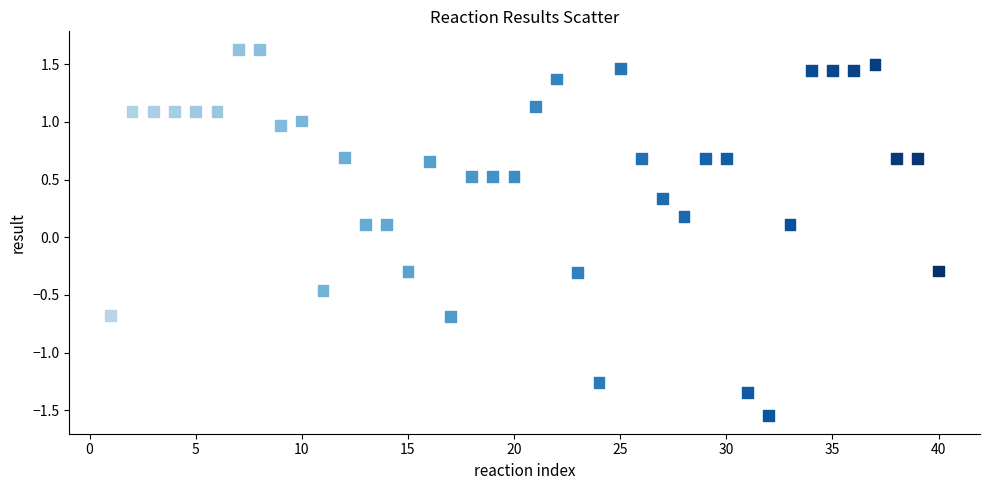

What is the range of X values (max minus min)?

39.0